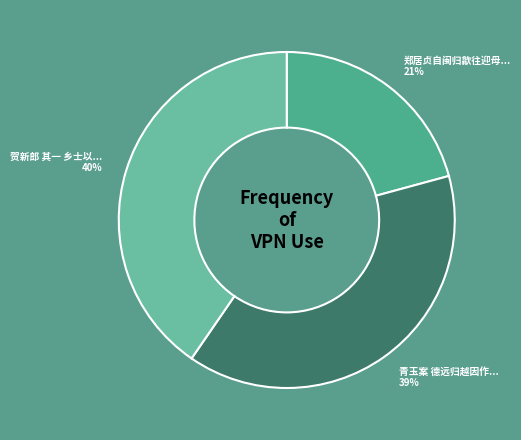

How many segments does this pie chart have?

3